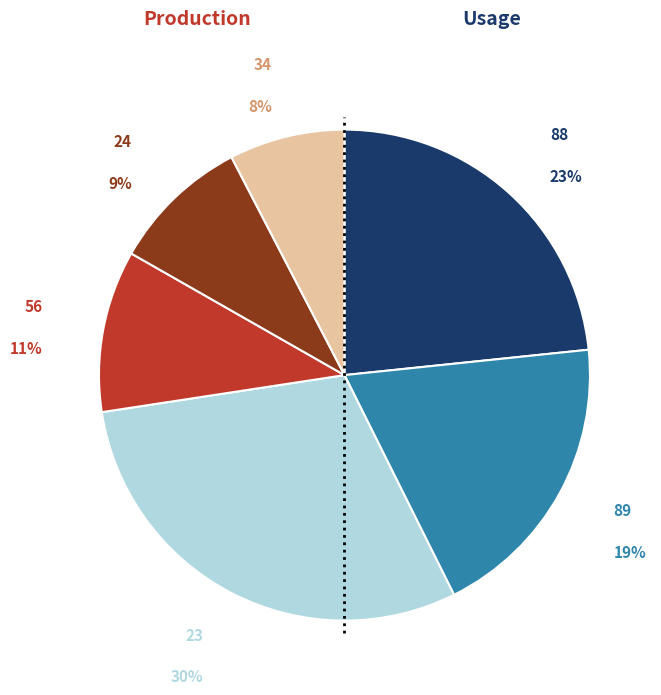

Is there any slice that represents more than half of the pie?

No